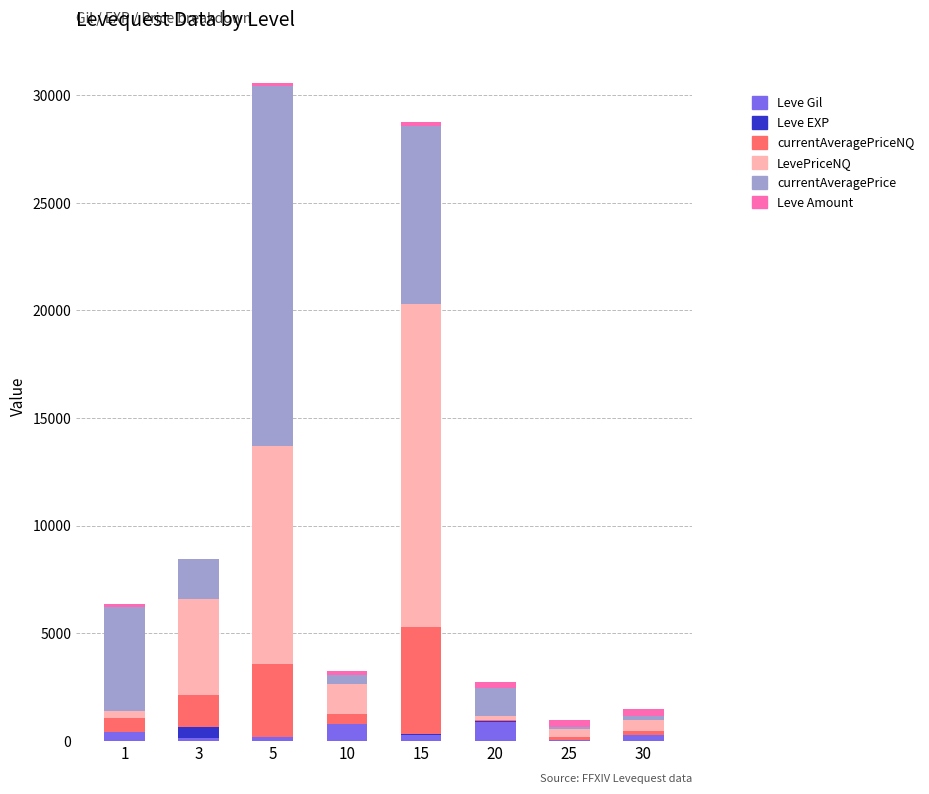

Rank the series by their maximum value, from lowest to highest.

Leve Amount, Leve EXP, Leve Gil, currentAveragePriceNQ, LevePriceNQ, currentAveragePrice